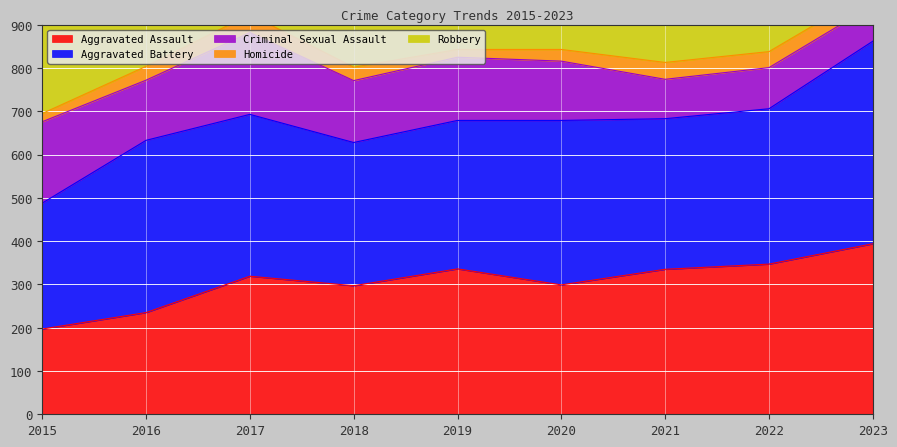

The value of Aggravated Battery at 2016 is 679. True or false?

False